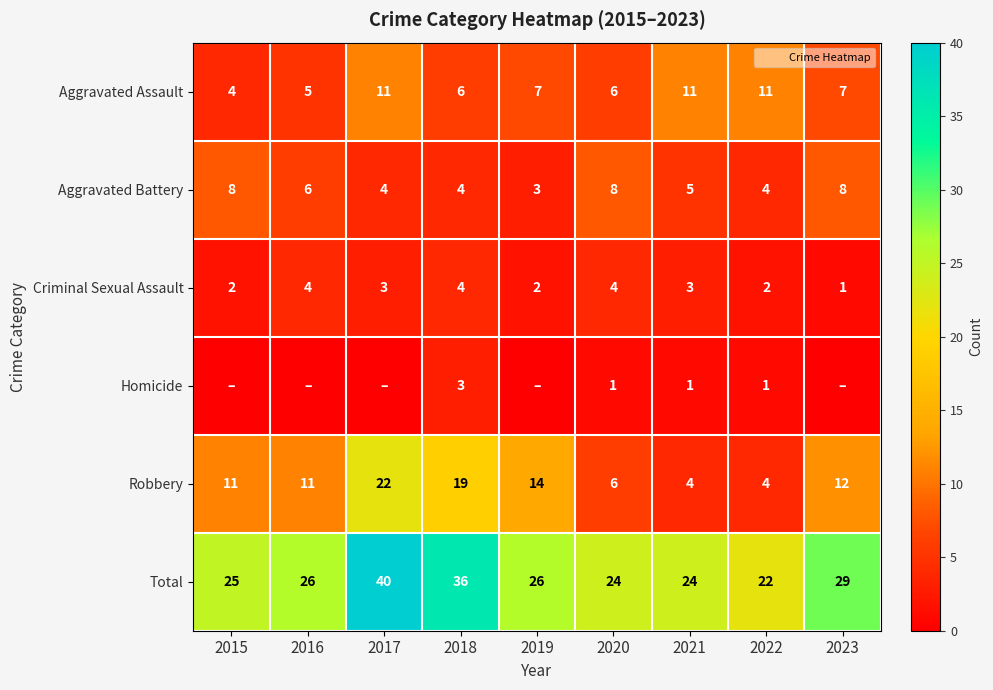

What is the greatest value displayed?

40